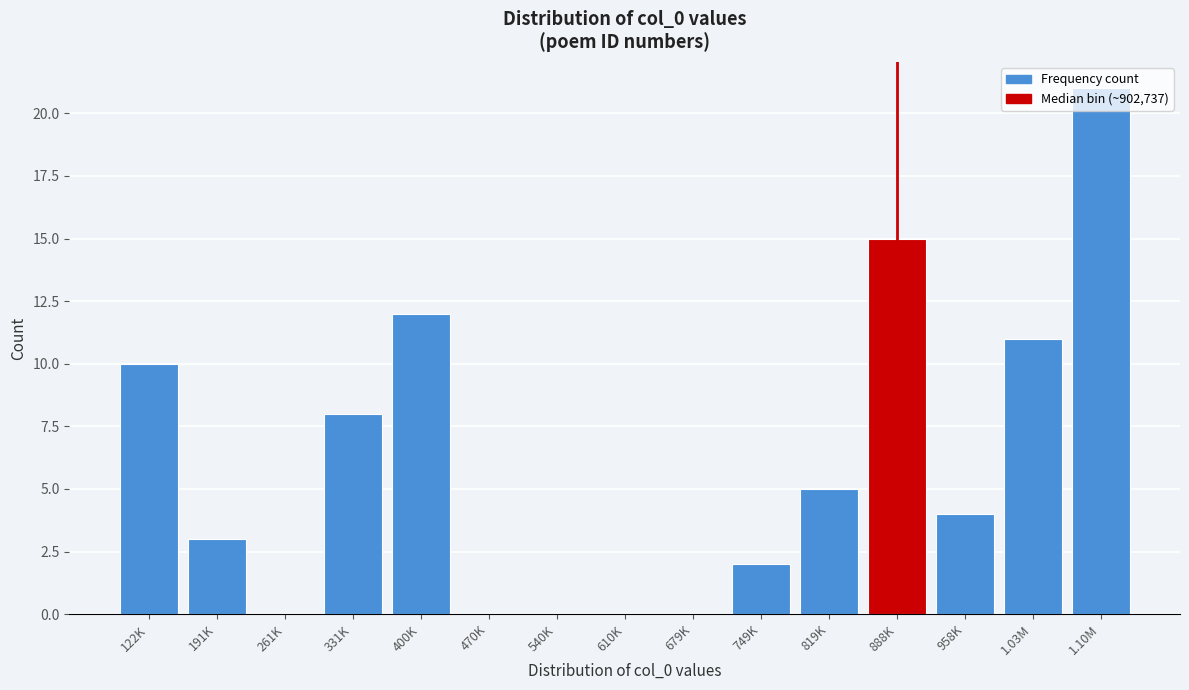

What is the greatest value displayed?

21